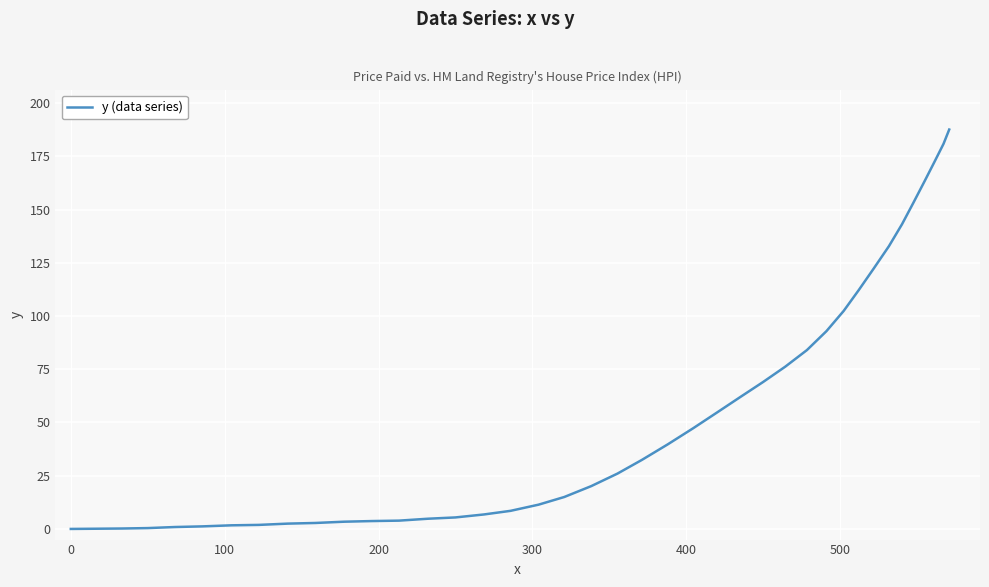

What is the difference between the maximum and minimum values?

187.6